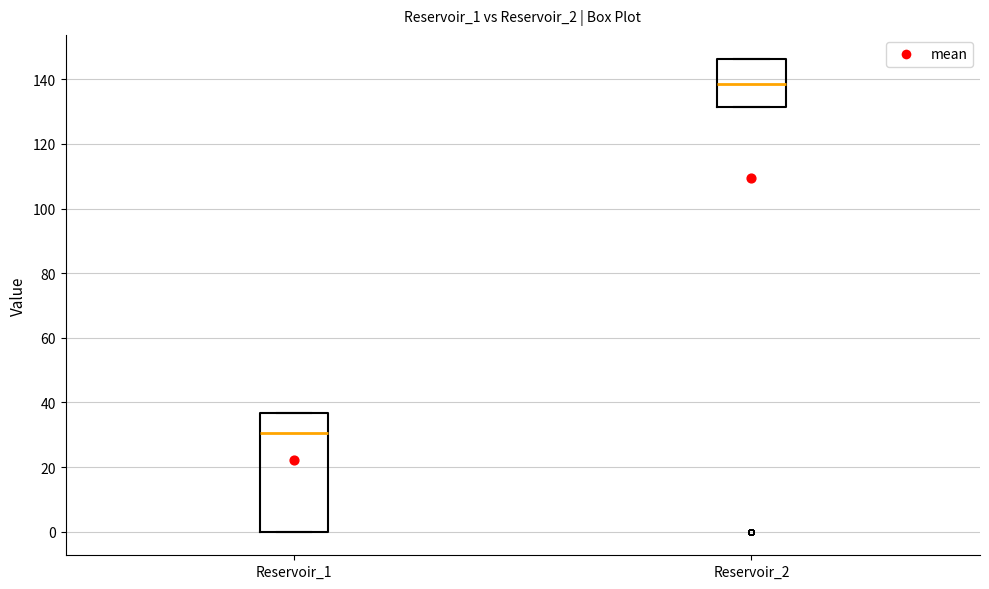

Reading left to right, transcribe this box plot: for each box, give where its median line is, the range the box spans, and where its two whiskers end, as read against the y-axis. The values are not printed on the chart, so give them approximately, as read against the axis.

Reservoir_1: median 30, box 0 to 36, whiskers 0 to 36
Reservoir_2: median 138, box 132 to 146, whiskers 132 to 146